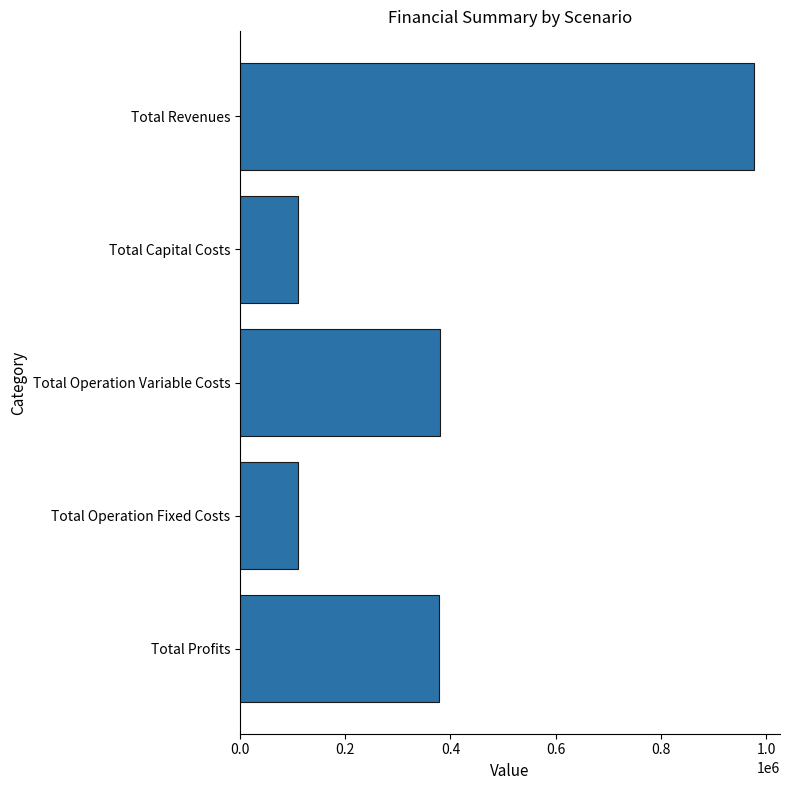

What is the label of the 4th bar from the top?

Total Operation Fixed Costs